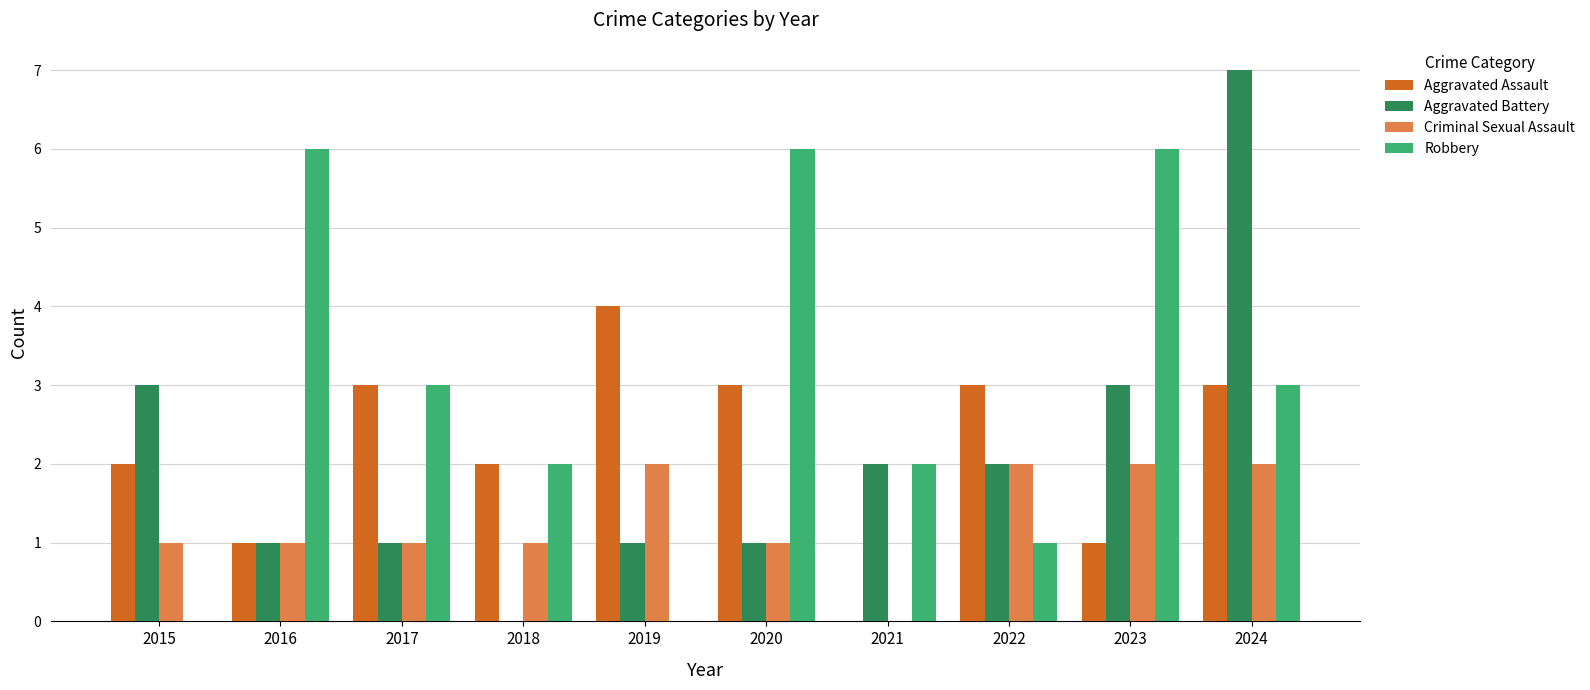

Is the value of Criminal Sexual Assault at 2019 greater than the value of Robbery at 2024?

No